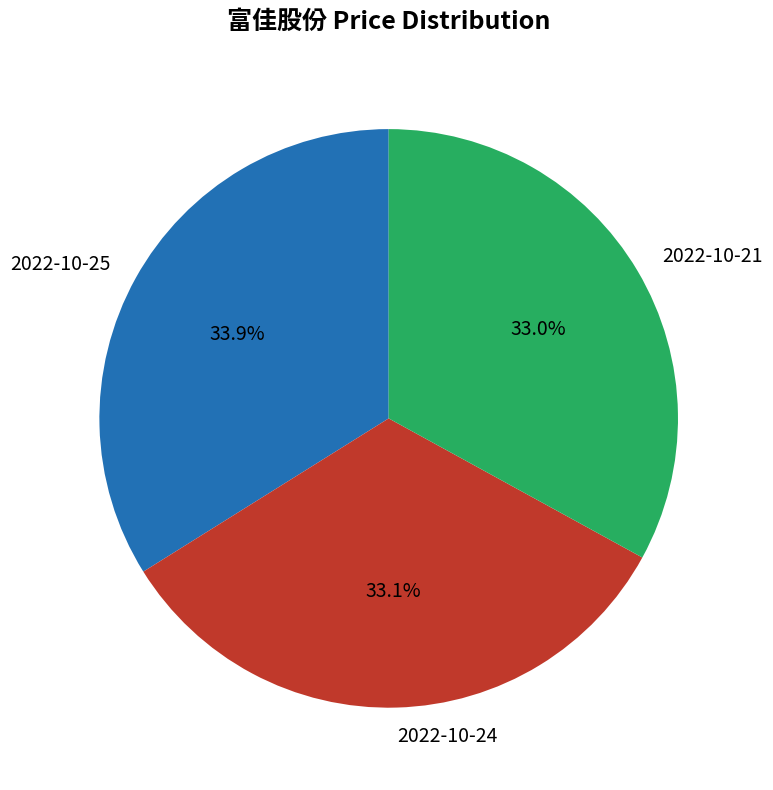

Is there a majority slice in this chart?

No